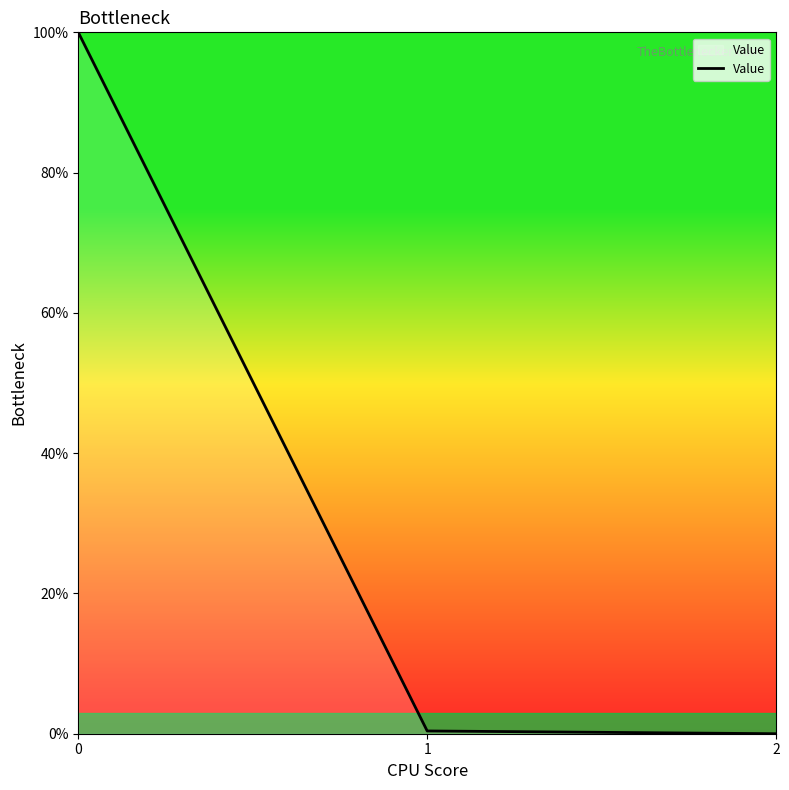

Is it true that the value at 0 is 100.0?

True